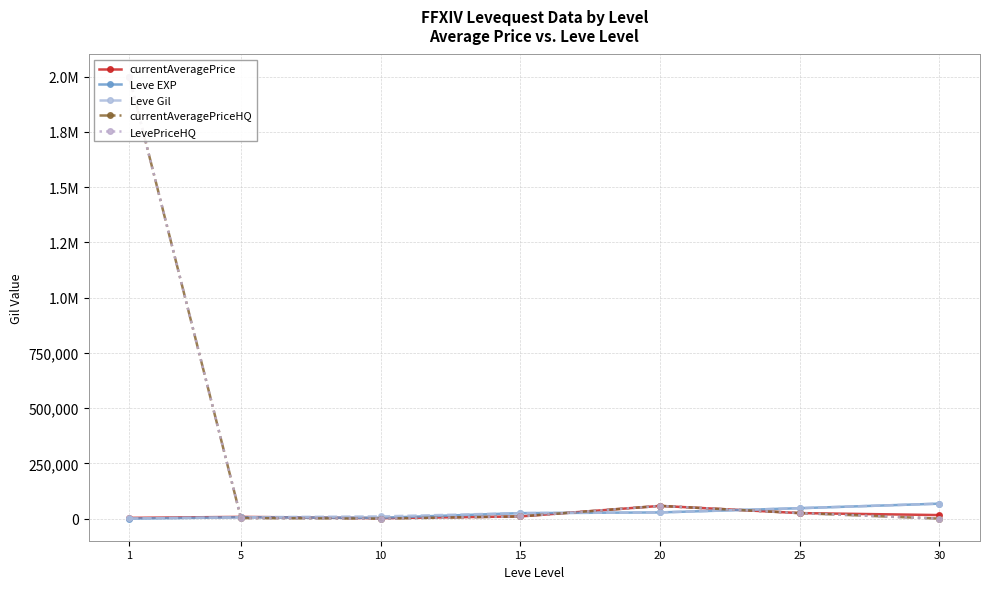

What is the difference between the currentAveragePrice values at 20 and 5?

49788.7